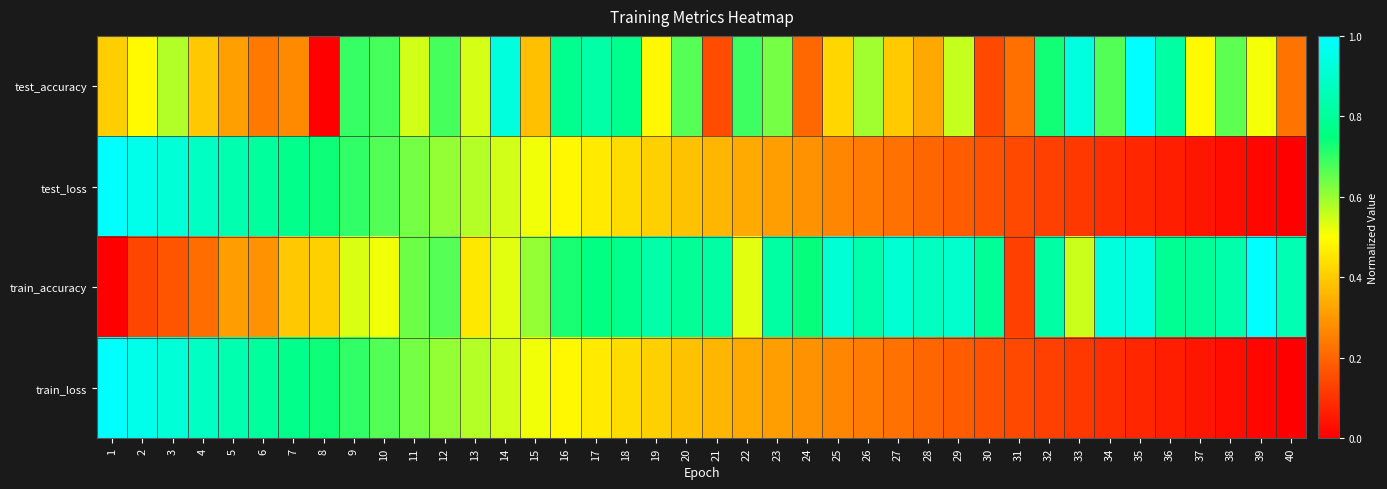

Reading left to right, list all the values displayed in this chart.

test_accuracy: 1=0.4	2=0.5	3=0.6	4=0.4	5=0.3	6=0.2	7=0.3	8=0.0	9=0.7	10=0.7	11=0.5	12=0.7	13=0.5	14=0.9	15=0.4	16=0.8	17=0.8	18=0.8	19=0.5	20=0.7	21=0.2	22=0.7	23=0.6	24=0.2	25=0.4	26=0.6	27=0.4	28=0.3	29=0.6	30=0.1	31=0.2	32=0.7	33=0.9	34=0.7	35=1.0	36=0.8	37=0.5	38=0.7	39=0.5	40=0.2
test_loss: 1=1.0	2=1.0	3=0.9	4=0.9	5=0.8	6=0.8	7=0.8	8=0.7	9=0.7	10=0.7	11=0.6	12=0.6	13=0.6	14=0.5	15=0.5	16=0.5	17=0.5	18=0.4	19=0.4	20=0.4	21=0.4	22=0.3	23=0.3	24=0.3	25=0.3	26=0.2	27=0.2	28=0.2	29=0.2	30=0.2	31=0.1	32=0.1	33=0.1	34=0.1	35=0.1	36=0.1	37=0.0	38=0.0	39=0.0	40=0.0
train_accuracy: 1=0.0	2=0.1	3=0.2	4=0.2	5=0.3	6=0.3	7=0.4	8=0.4	9=0.5	10=0.5	11=0.6	12=0.7	13=0.5	14=0.5	15=0.6	16=0.7	17=0.8	18=0.8	19=0.8	20=0.8	21=0.8	22=0.5	23=0.8	24=0.7	25=0.9	26=0.8	27=0.9	28=0.9	29=0.9	30=0.8	31=0.1	32=0.8	33=0.6	34=0.9	35=0.9	36=0.8	37=0.8	38=0.8	39=1.0	40=0.8
train_loss: 1=1.0	2=1.0	3=0.9	4=0.9	5=0.8	6=0.8	7=0.8	8=0.7	9=0.7	10=0.7	11=0.6	12=0.6	13=0.6	14=0.5	15=0.5	16=0.5	17=0.5	18=0.4	19=0.4	20=0.4	21=0.4	22=0.3	23=0.3	24=0.3	25=0.3	26=0.2	27=0.2	28=0.2	29=0.2	30=0.2	31=0.1	32=0.1	33=0.1	34=0.1	35=0.1	36=0.1	37=0.0	38=0.0	39=0.0	40=0.0